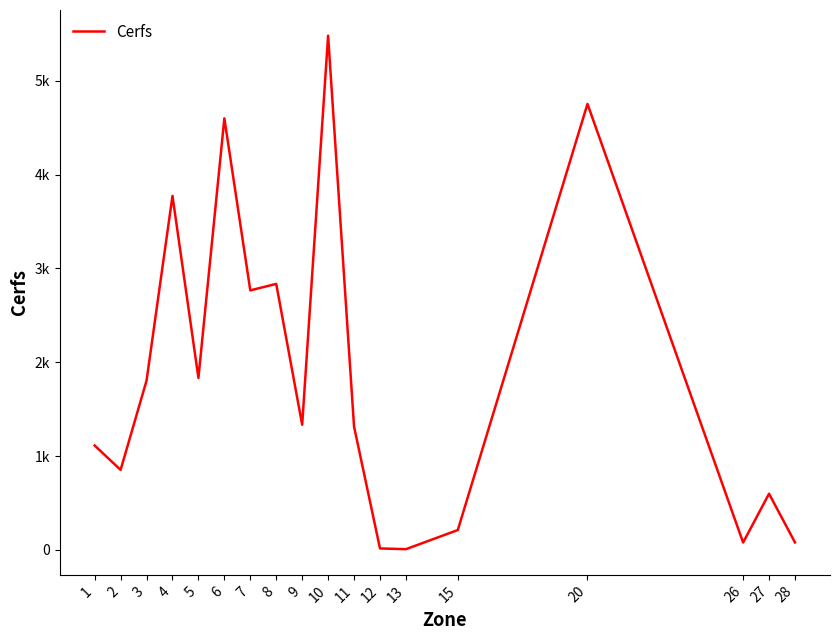

Does the chart display data point markers on the line(s)?

No